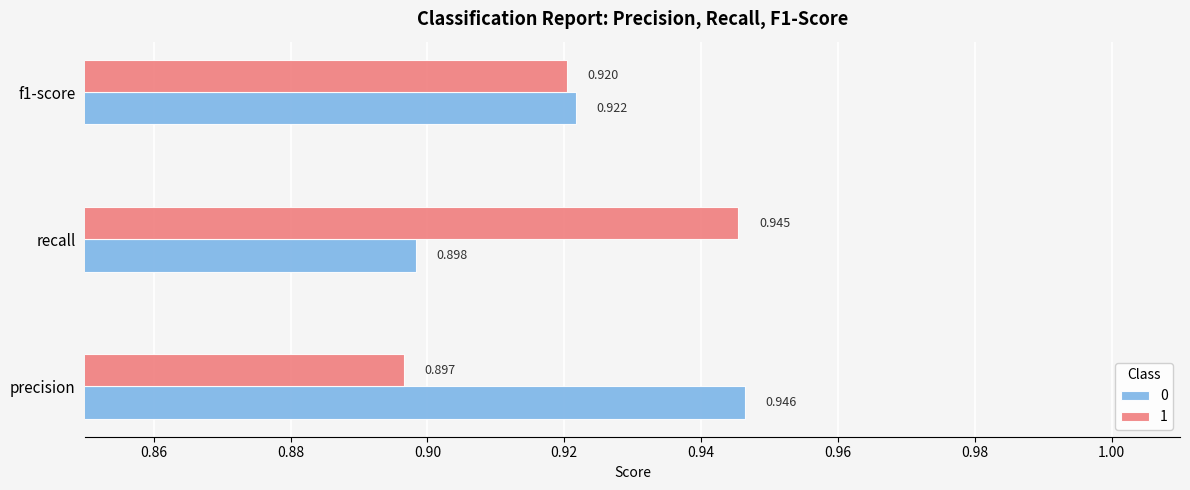

At how many categories does at least one series exceed 0?

3